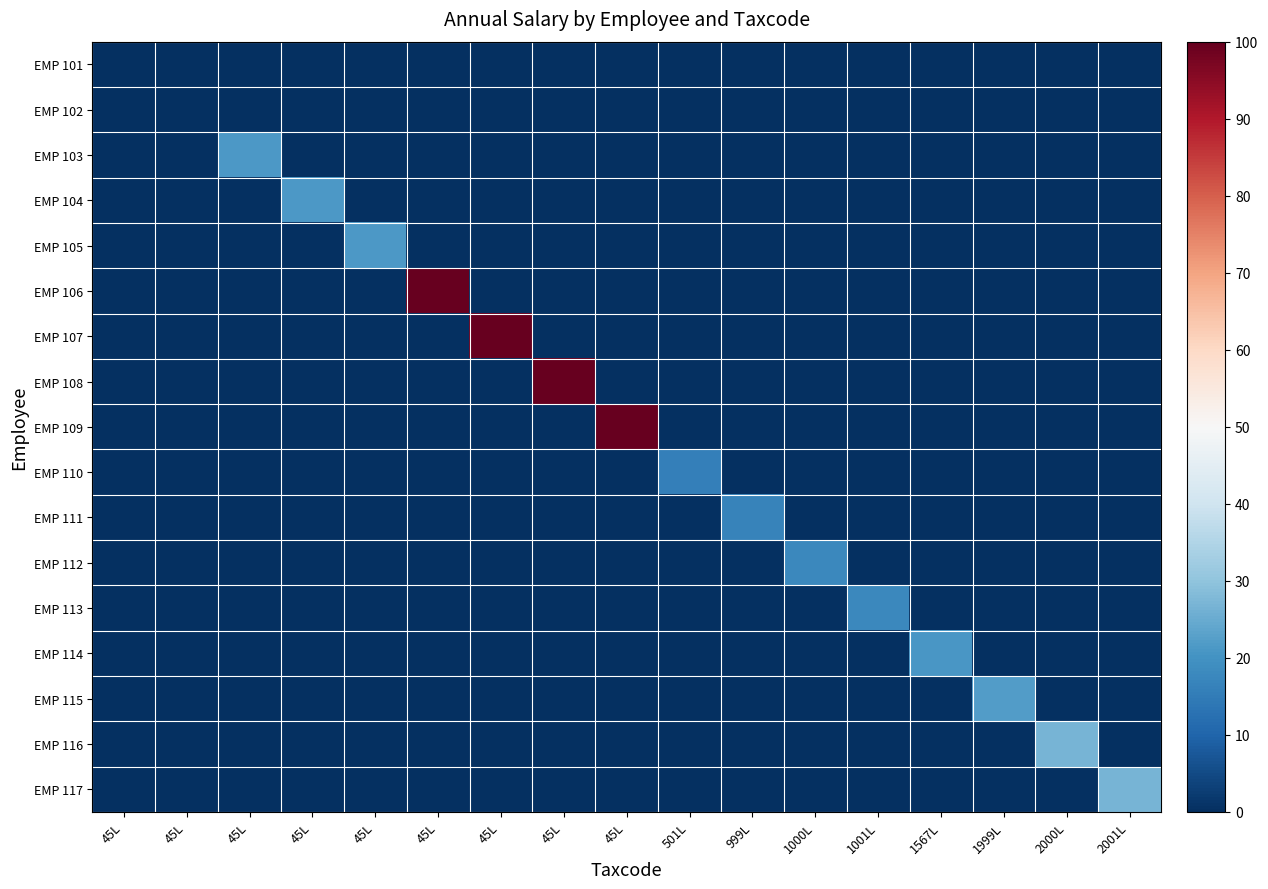

Which has a higher value, 2001L or 2000L?

2001L